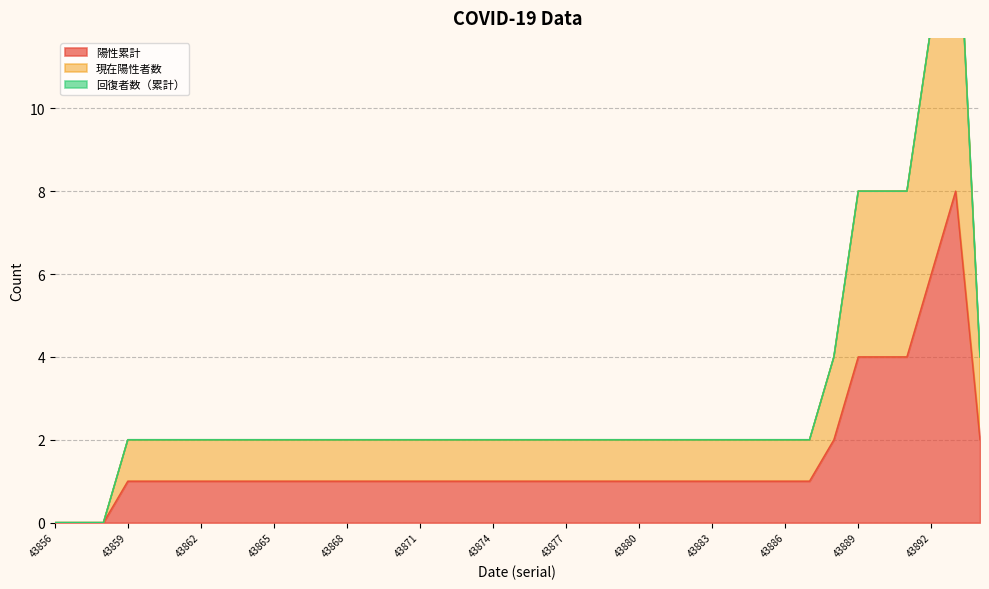

What is the value of the 陽性累計 point at the 21st from the left?

1